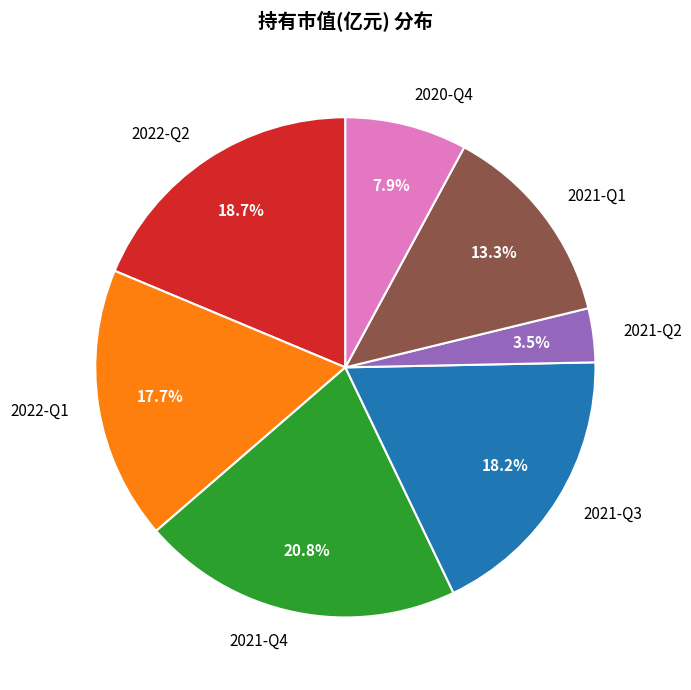

Which slice is the smallest?

2021-Q2